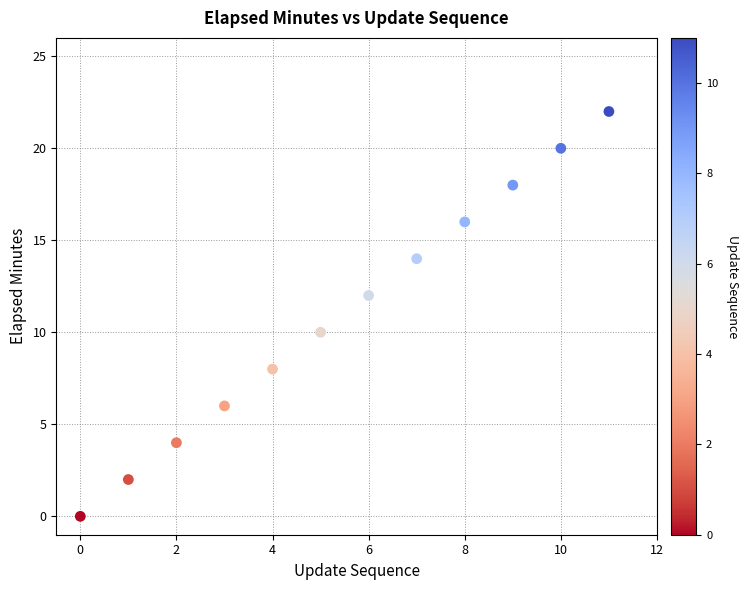

What is the range of Y values (max minus min)?

22